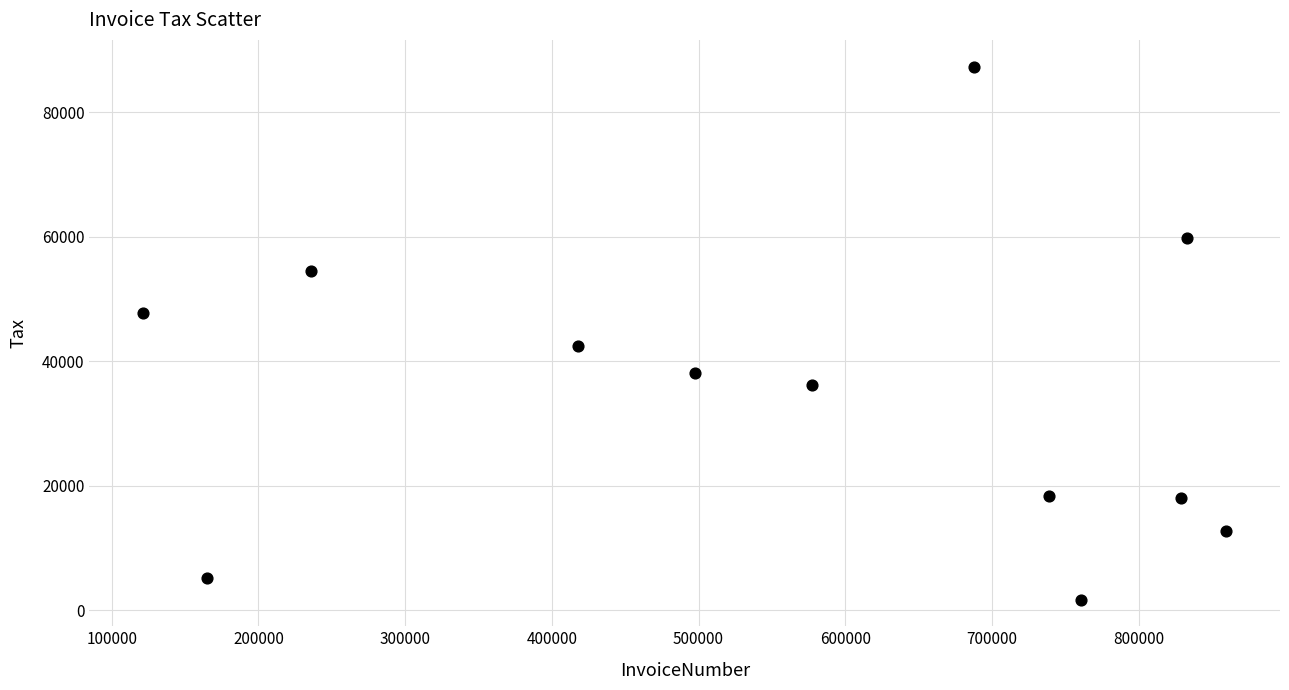

What Y value in the scatter plot is closest to 44548?

42451.0